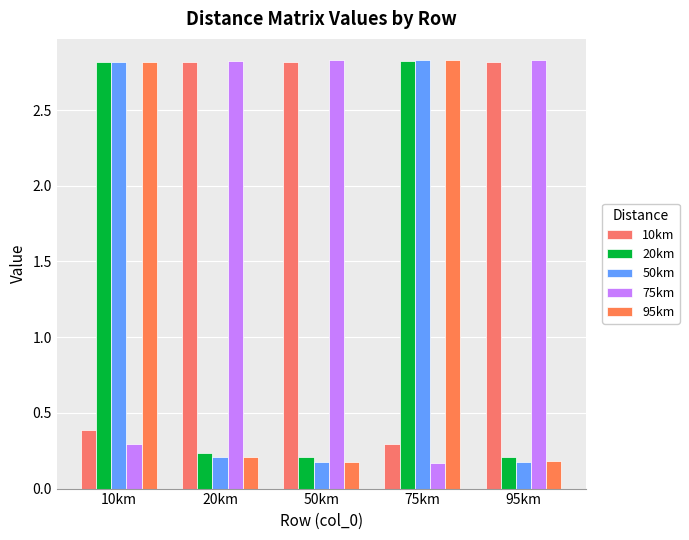

How many groups of bars are there?

5